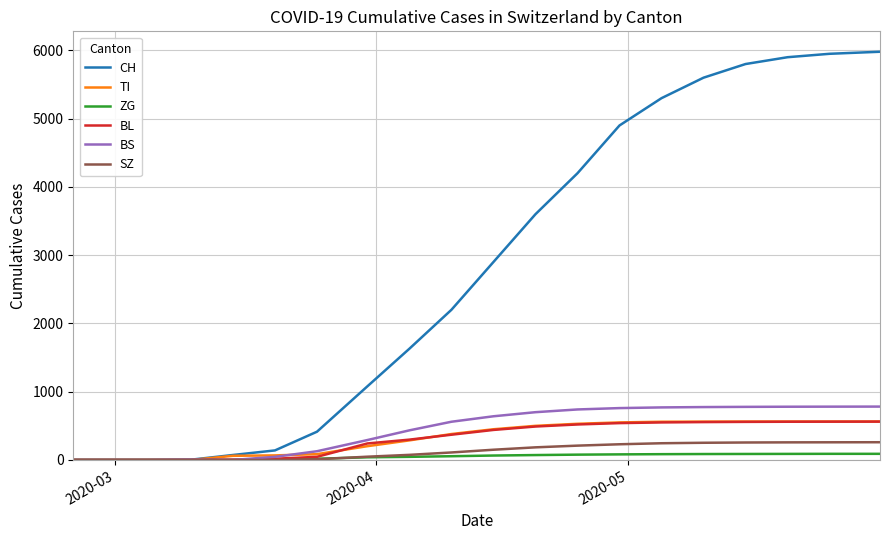

How many values in the BL series are below 440?

10